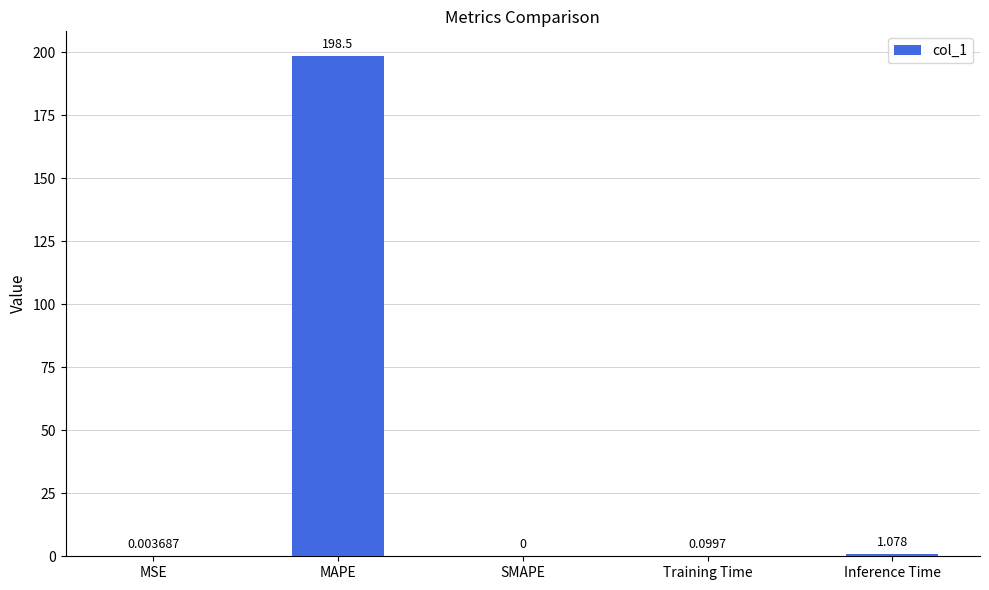

Which category has the highest value across all series?

MAPE